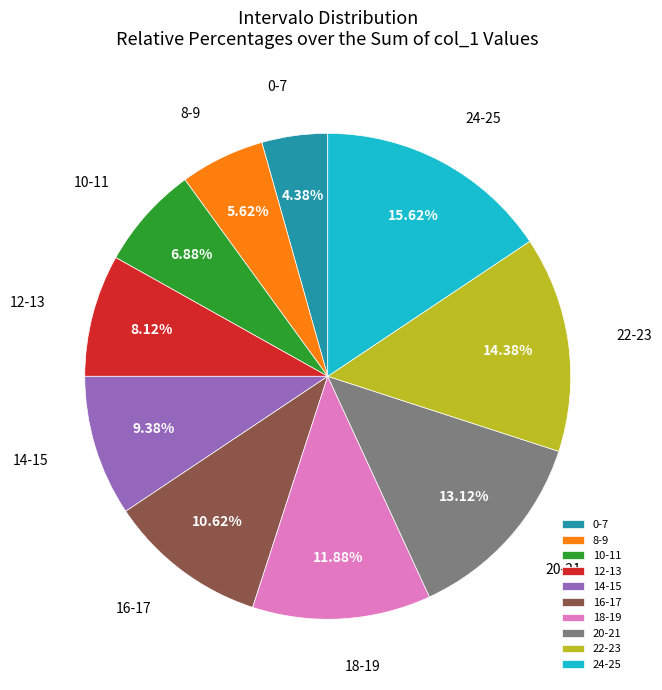

Does 18-19 account for over 50% of the chart?

No